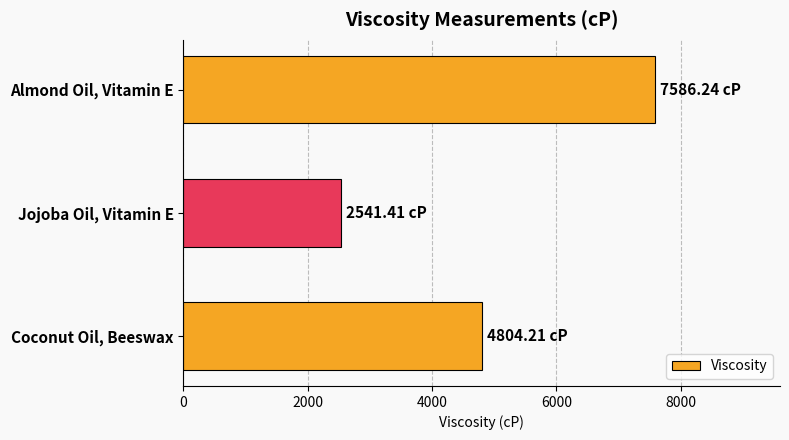

List the labels in order of value, largest first.

Almond Oil, Vitamin E, Coconut Oil, Beeswax, Jojoba Oil, Vitamin E